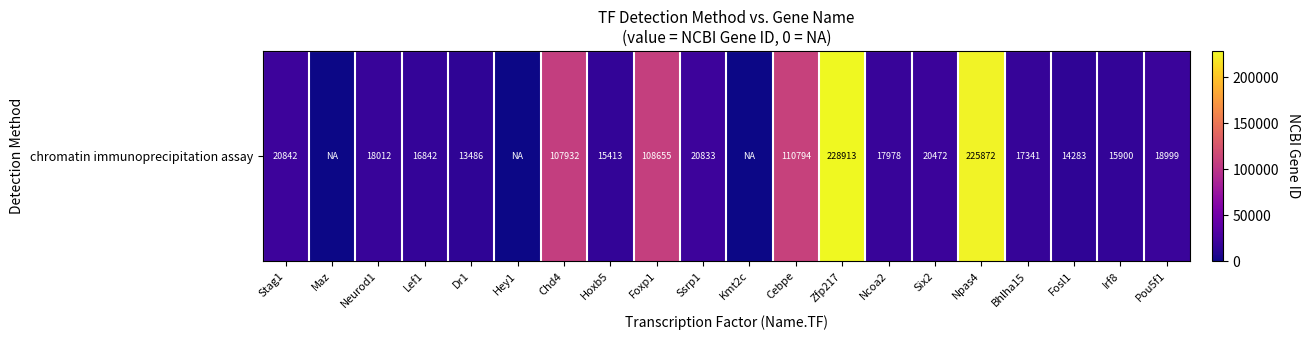

What is the average value?

49628